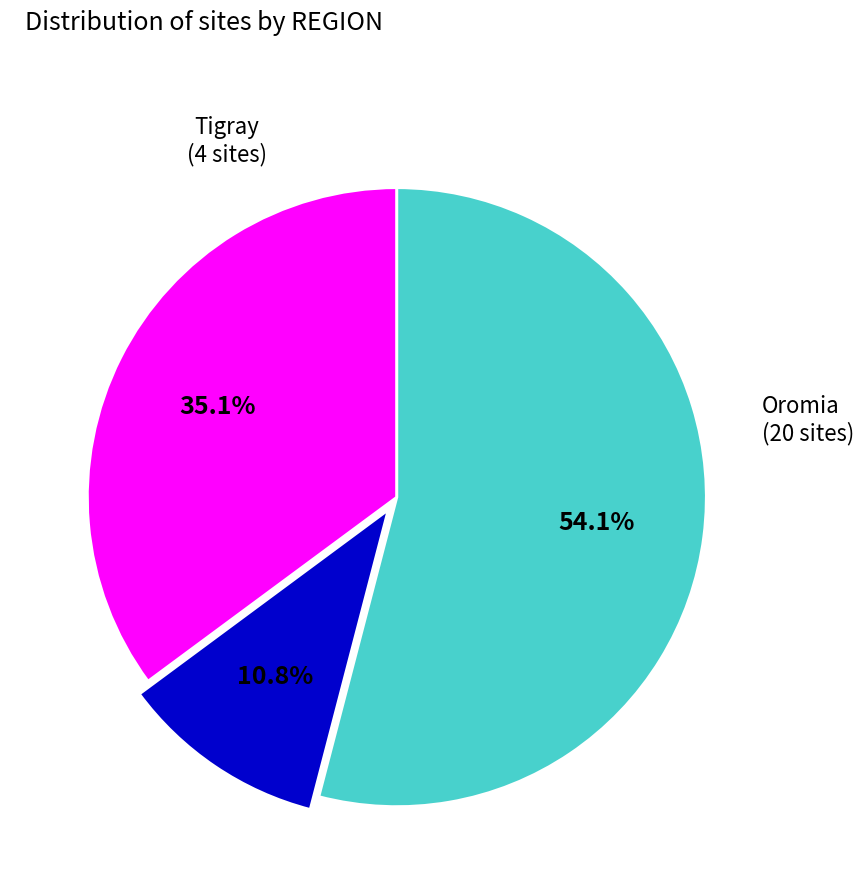

Does any single category account for the majority?

Yes